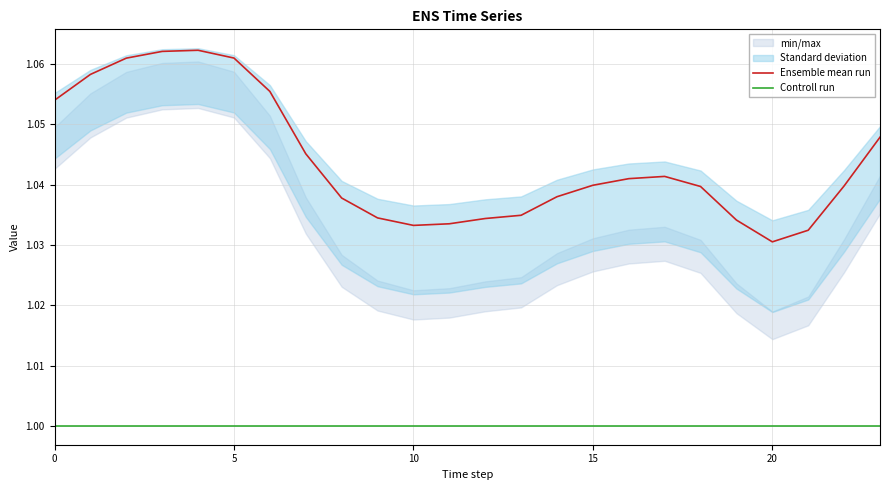

How many lines are shown in the chart?

2